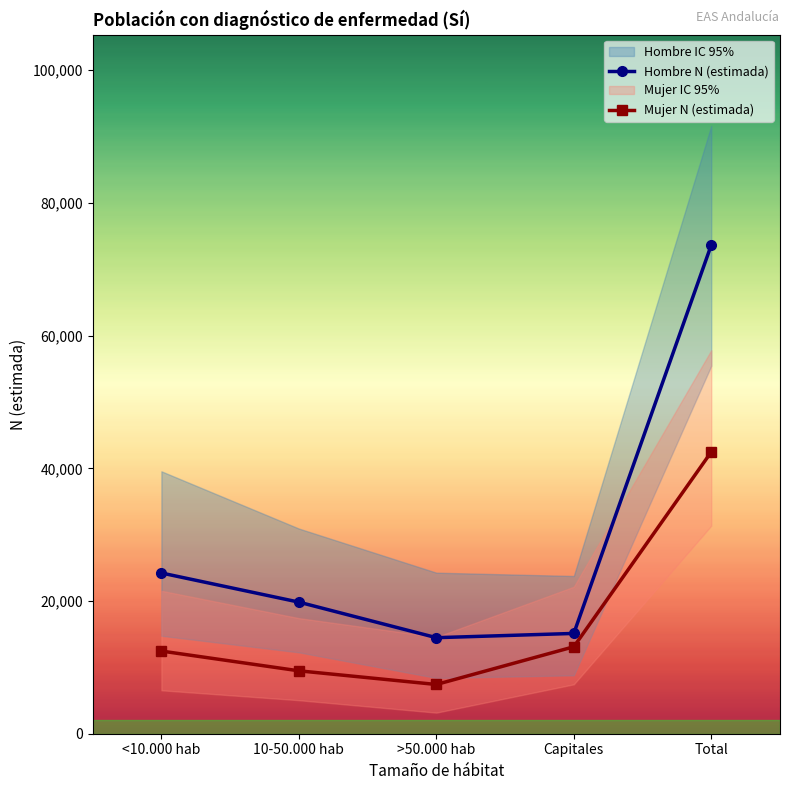

Which category has the highest value across all series?

Total